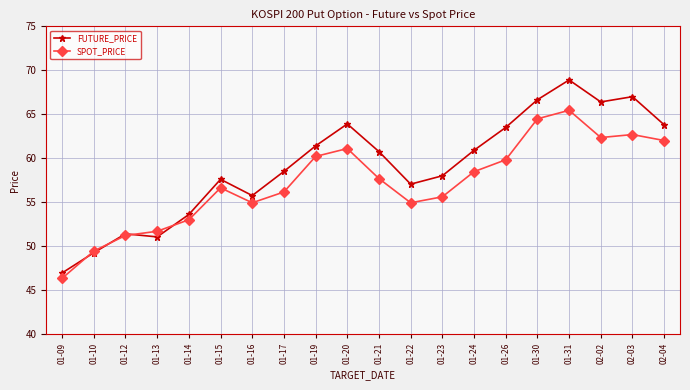

Between 01-14 and 01-15, which series saw the biggest shift?

FUTURE_PRICE